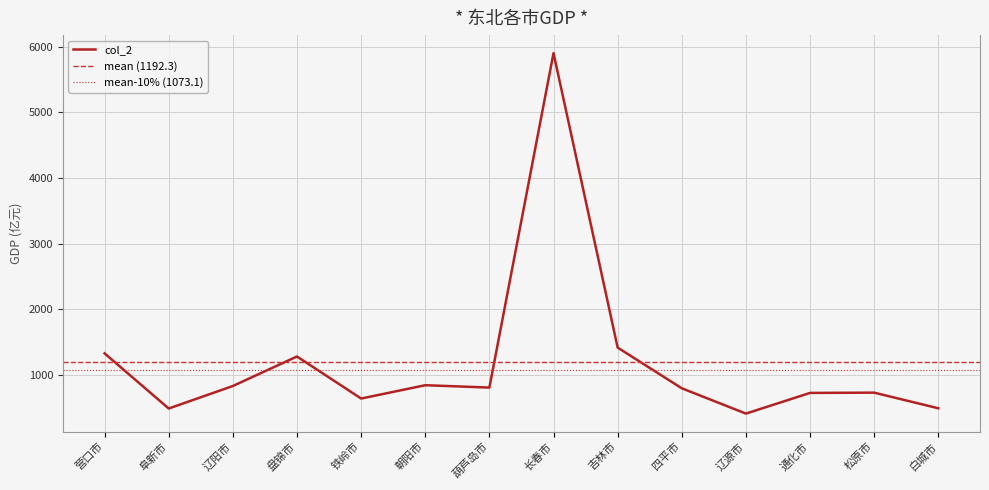

How many lines are shown in the chart?

1